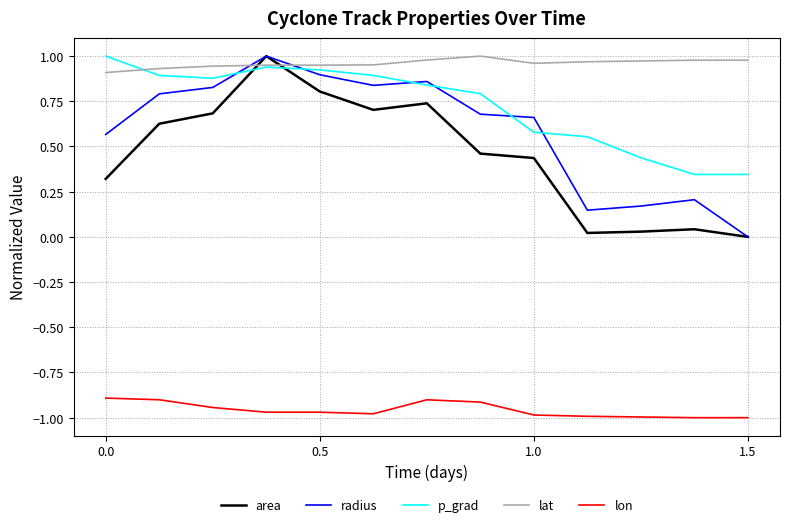

Which series has the largest total across all categories?

lat